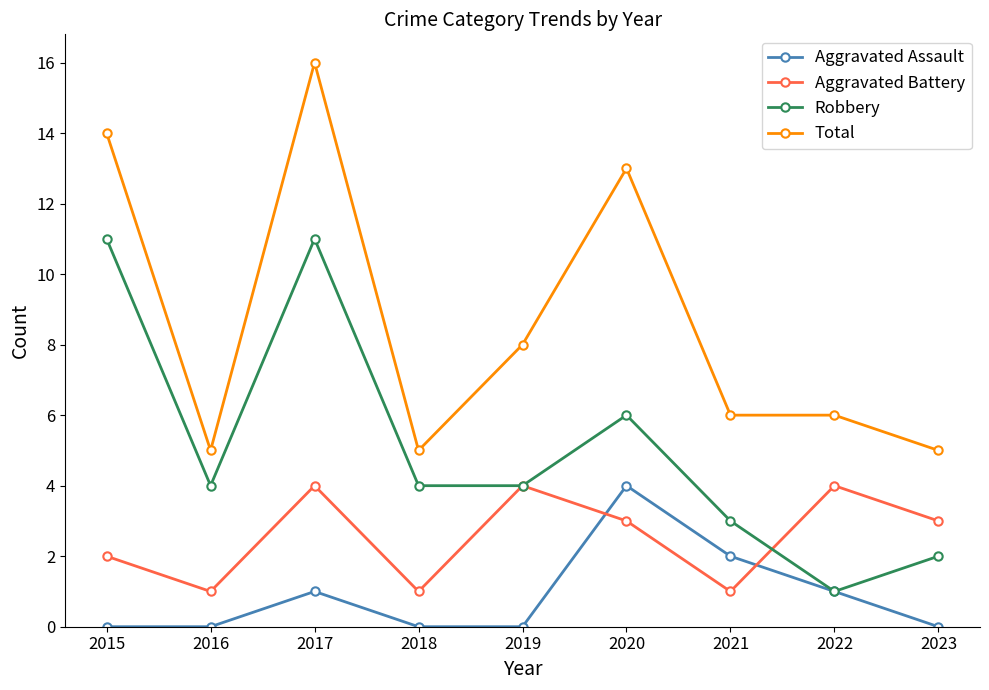

Which category has the highest value across all series?

2017